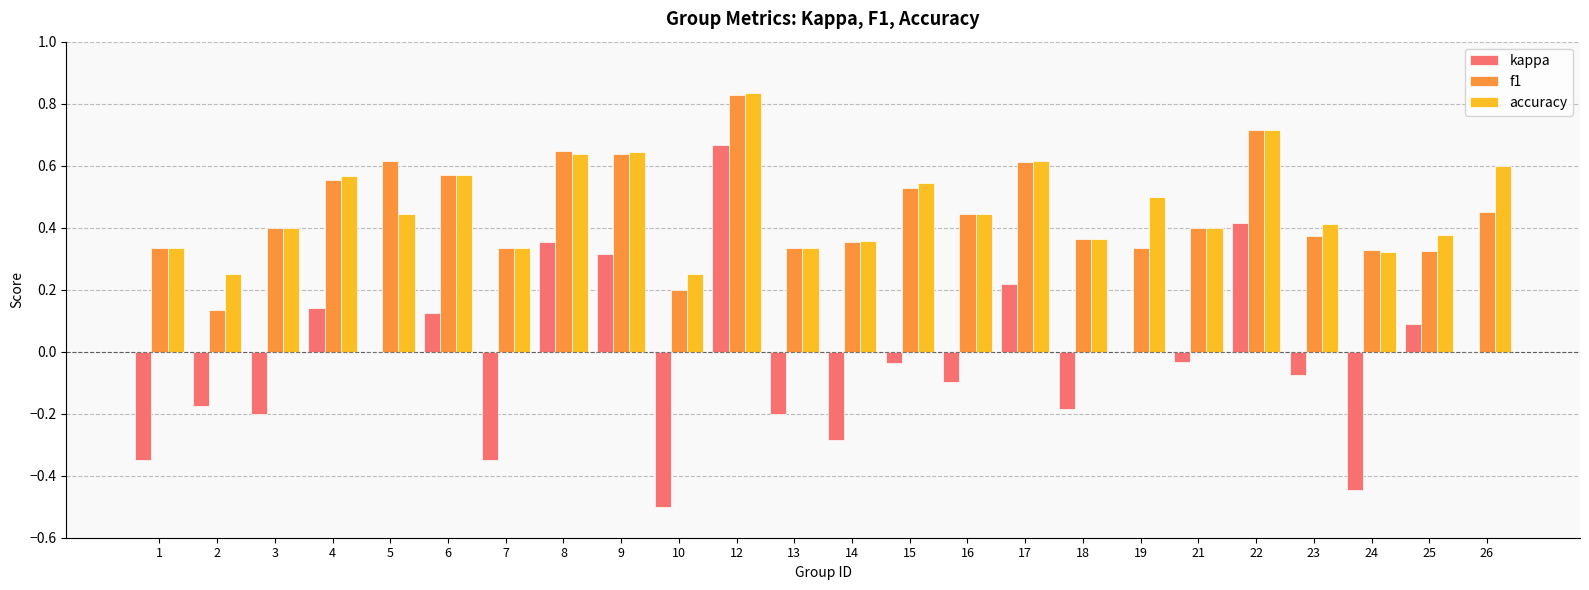

How many categories are shown in the chart?

24